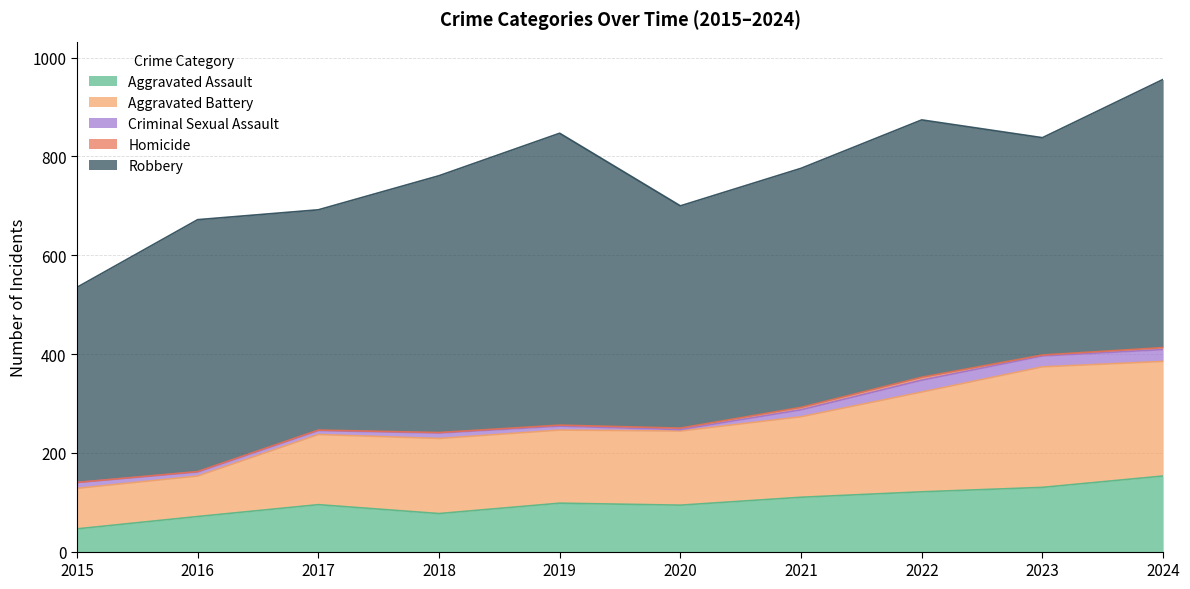

True or false: Robbery and Homicide cross at least once.

False